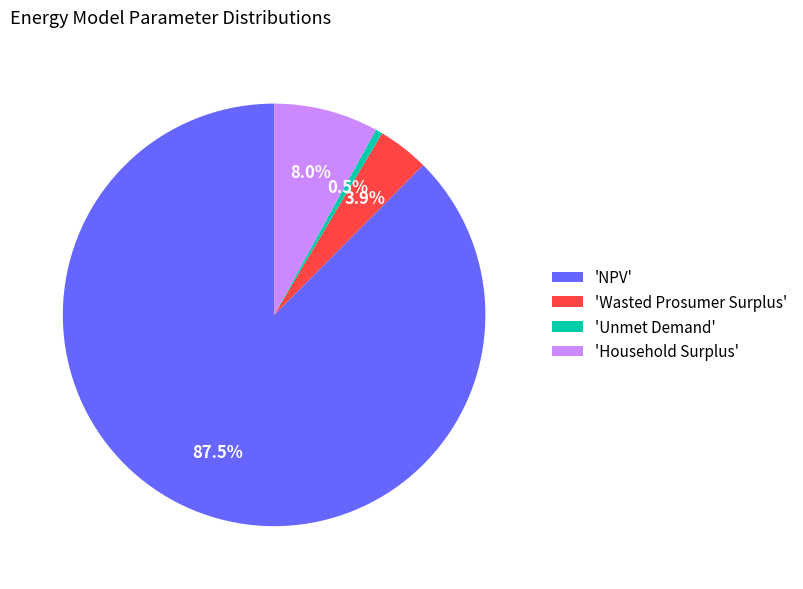

Which slice is the largest?

'NPV'